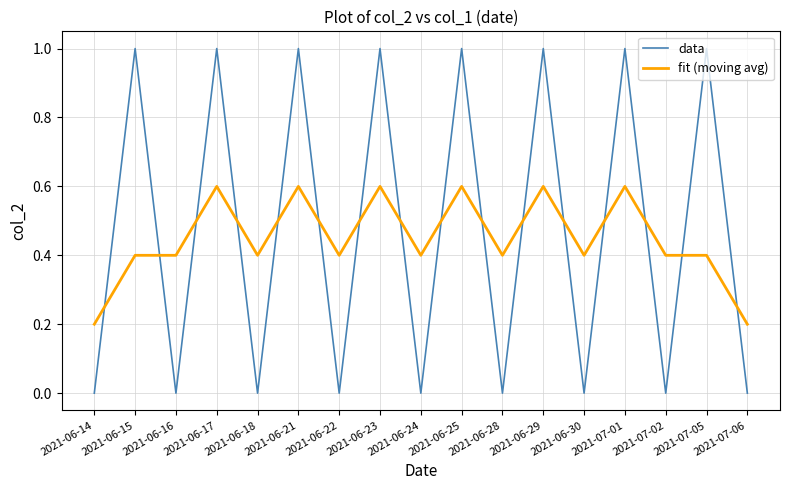

What is the maximum value shown in the chart?

1.0